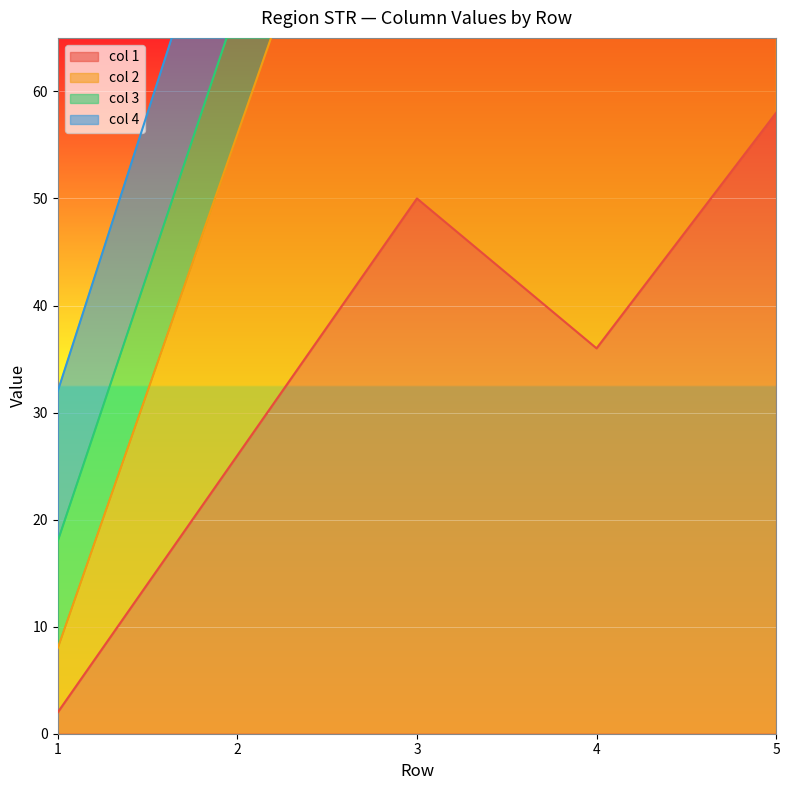

What is the value of the col 1 point at the 2nd from the left?

26